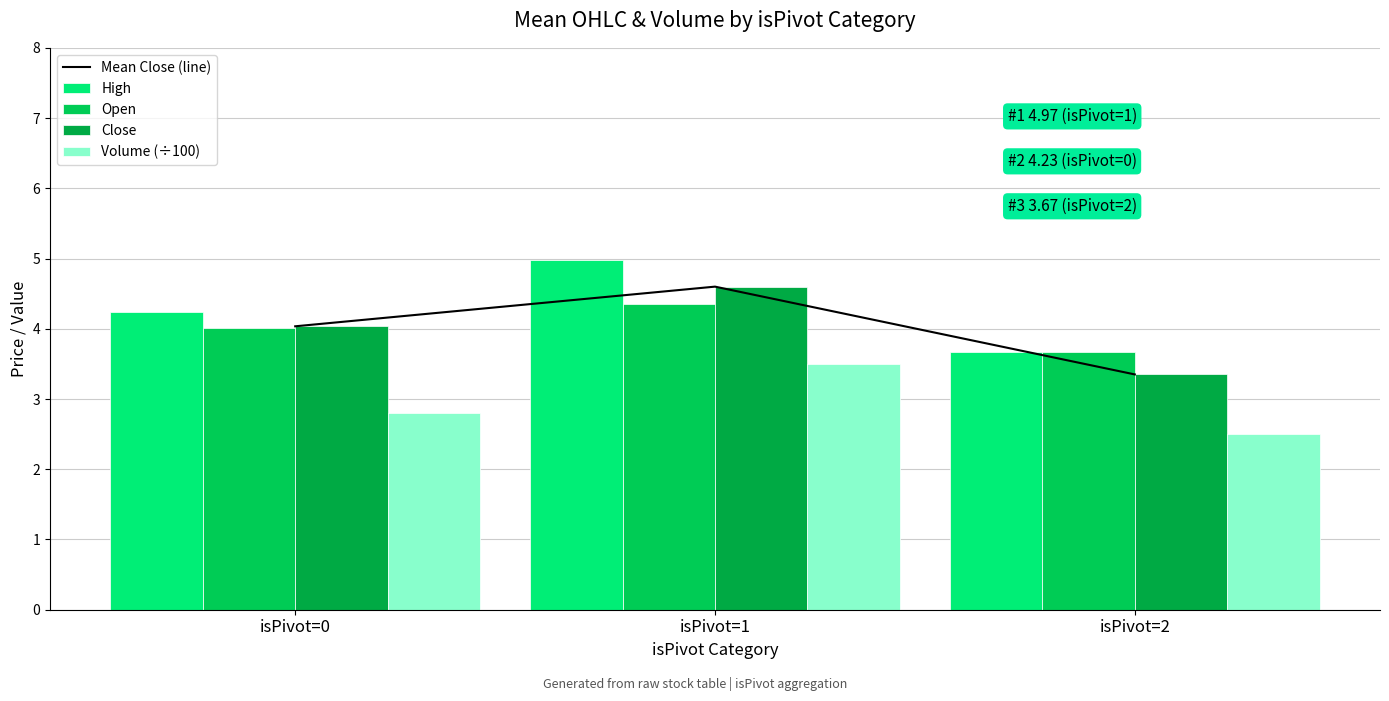

The High series shows 5.0 at isPivot=1. True or false?

True